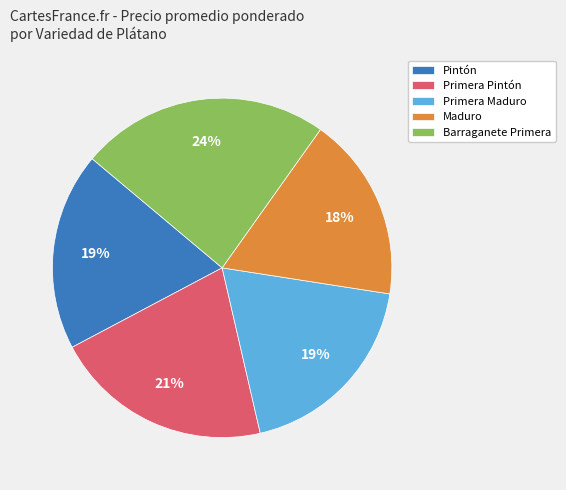

Is it true that Barraganete Primera is 24% of the pie?

True